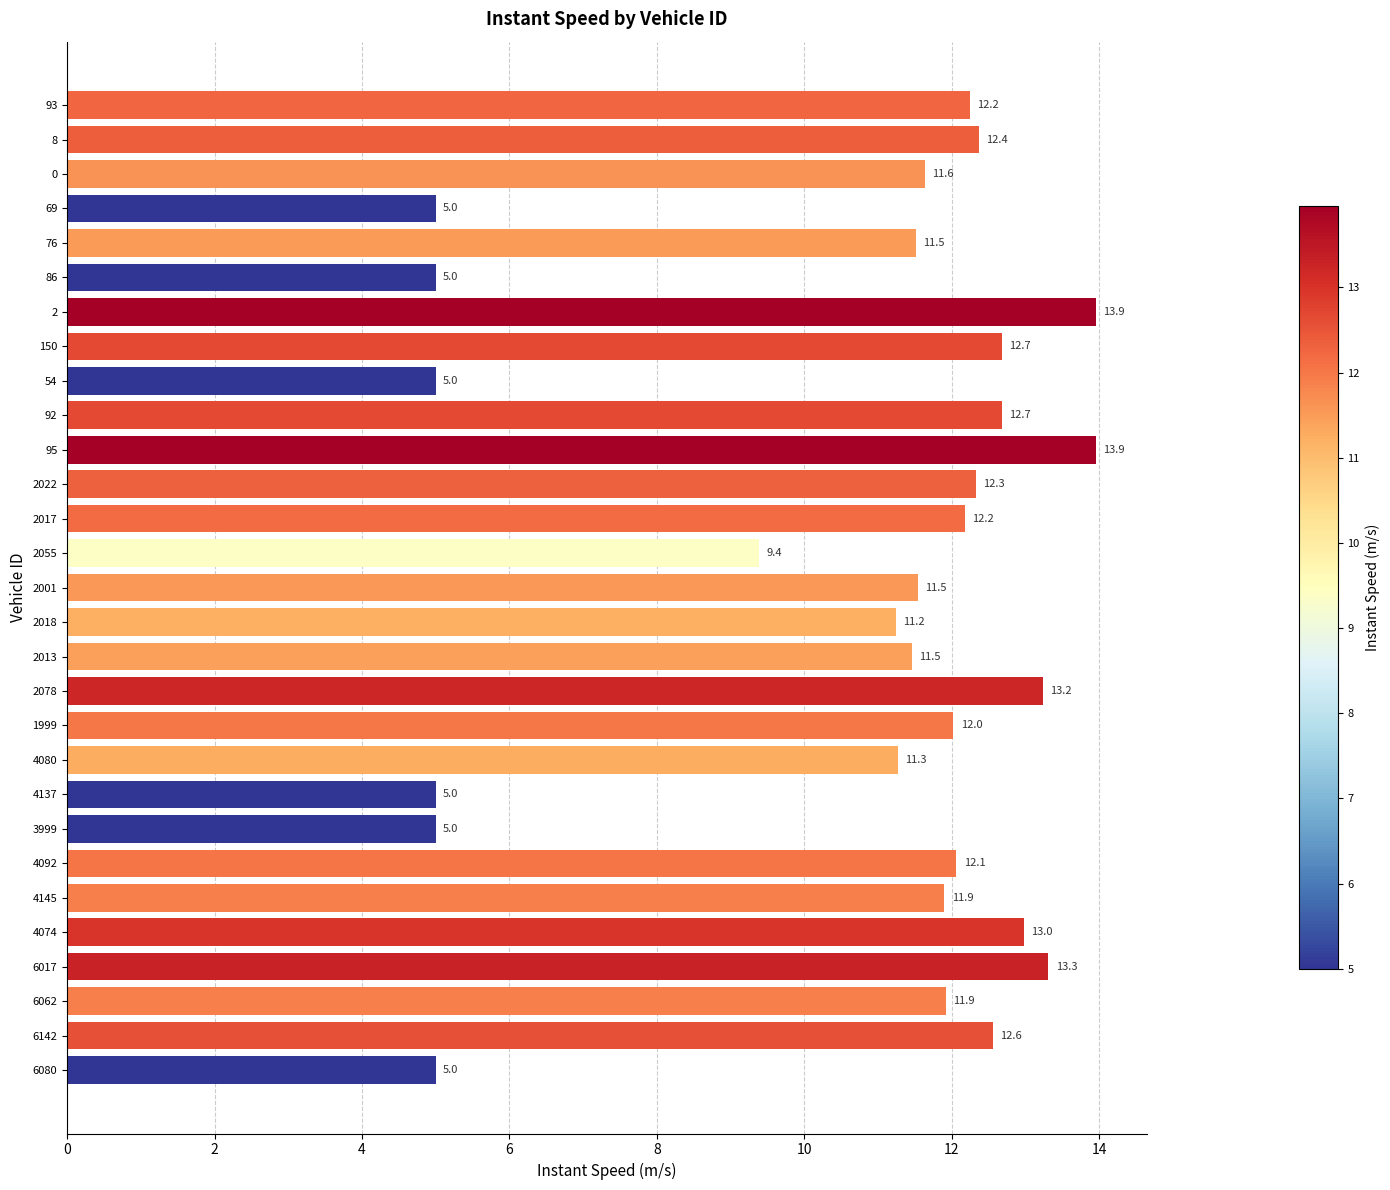

The chart shows a value of 13.2 at 2078. True or false?

True